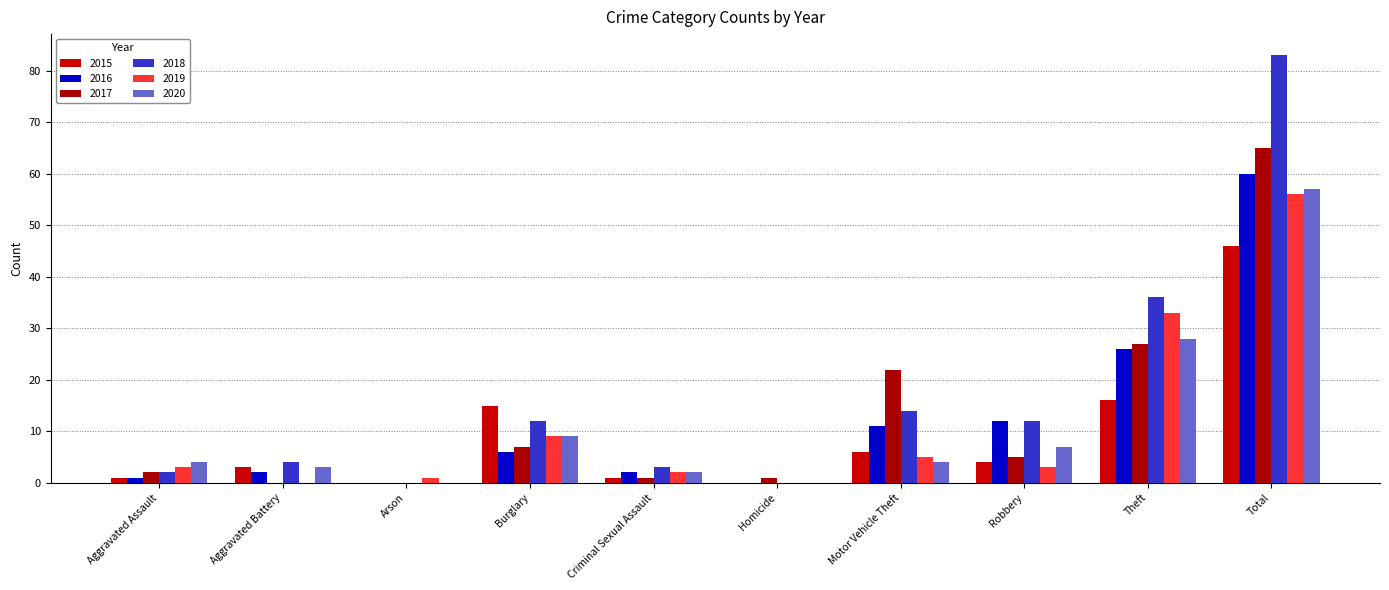

How many categories are shown in the chart?

10